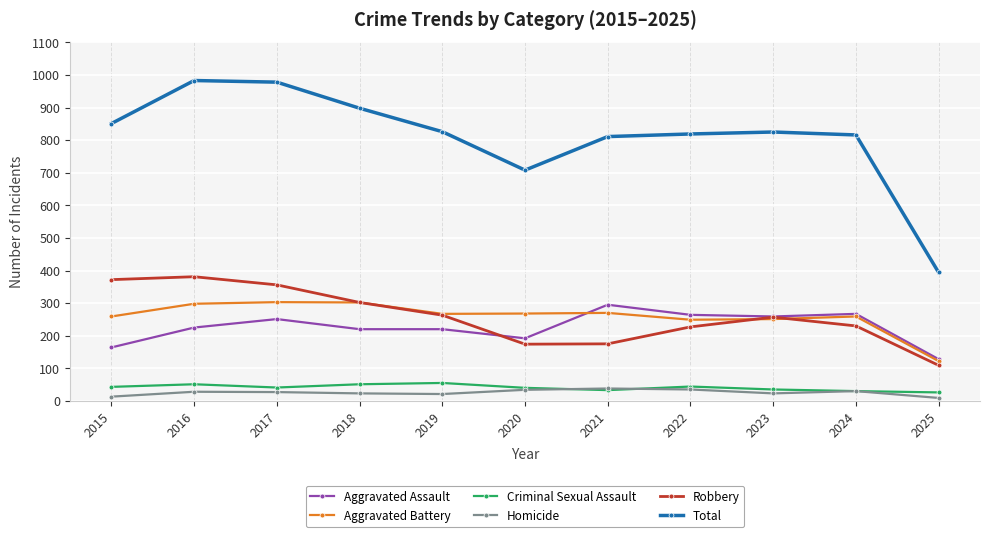

What are all the series names shown in the legend?

Aggravated Assault, Aggravated Battery, Criminal Sexual Assault, Homicide, Robbery, Total